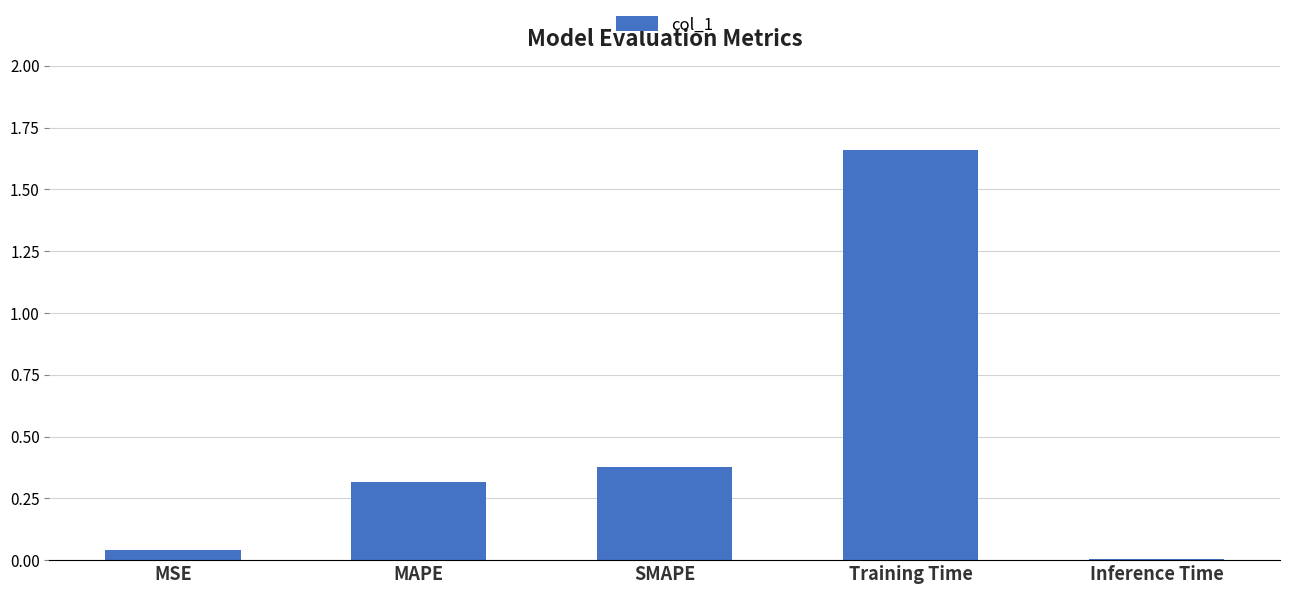

What is the label of the 4th bar from the left?

Training Time